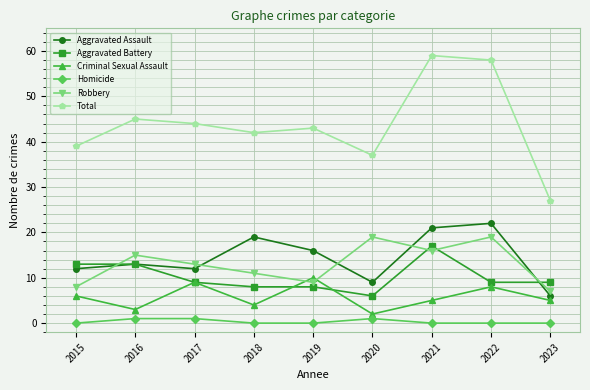

True or false: Homicide and Robbery intersect in this chart.

False